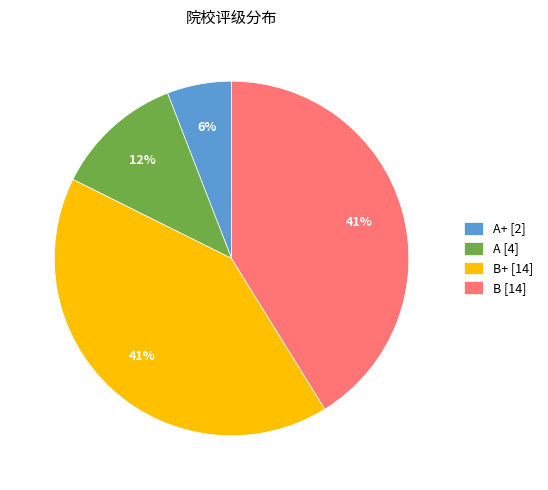

Is A [4] the majority of the pie?

No